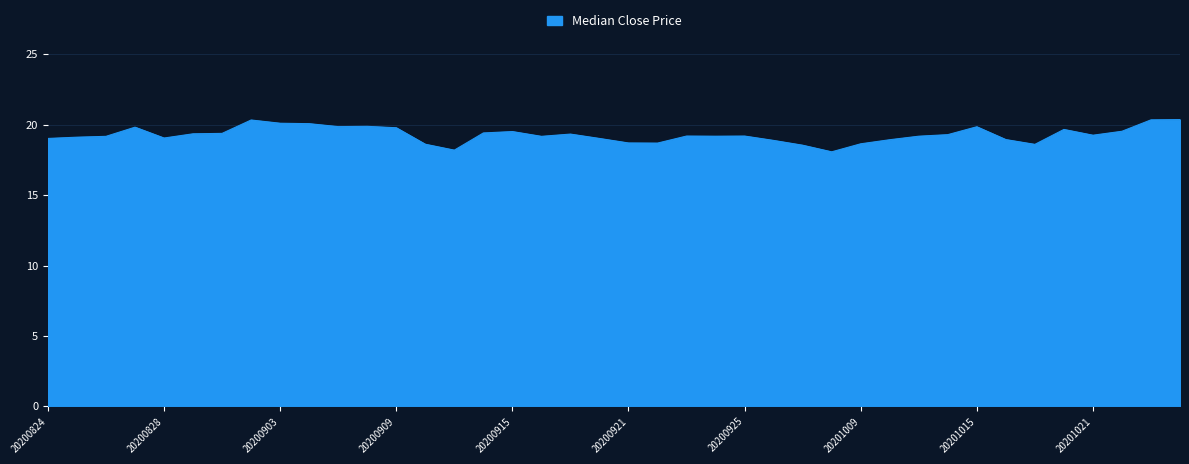

What is the difference between the maximum and minimum values?

2.3